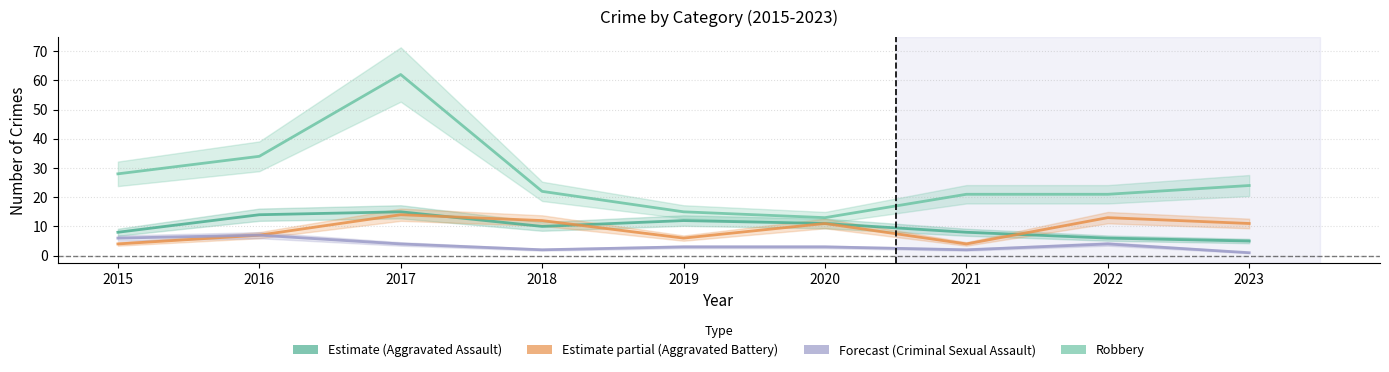

Reading left to right, transcribe all the data shown in this chart.

Aggravated Assault: 8	14	15	10	12	11	8	6	5
Aggravated Battery: 4	7	14	12	6	11	4	13	11
Criminal Sexual Assault: 6	7	4	2	3	3	2	4	1
Robbery: 28	34	62	22	15	13	21	21	24